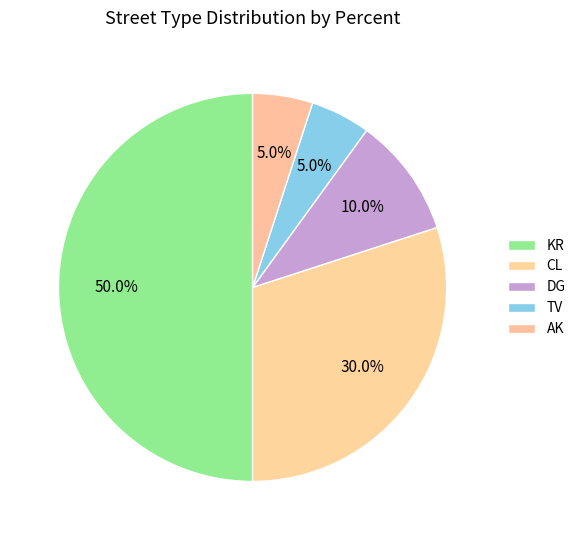

To the nearest percent, what is the average slice percentage?

20%